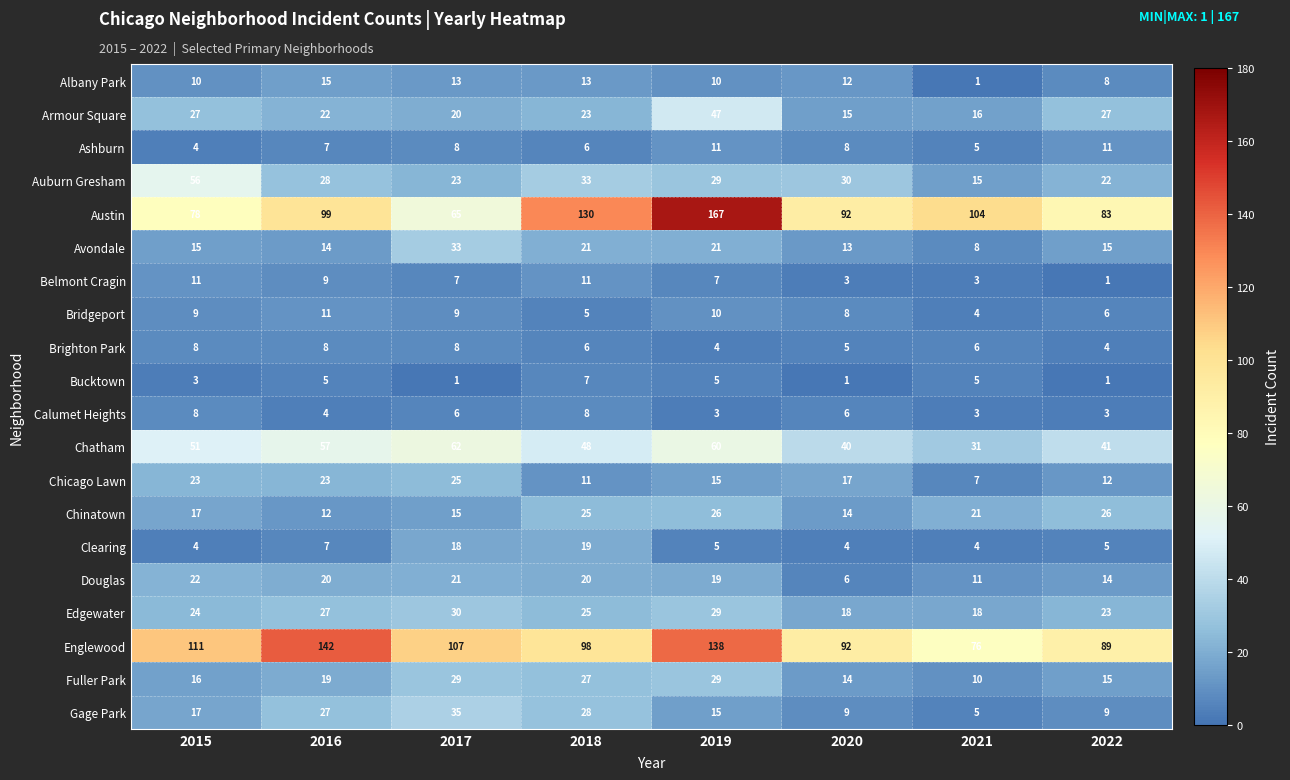

Where is Edgewater nearest to the value 24?

2015